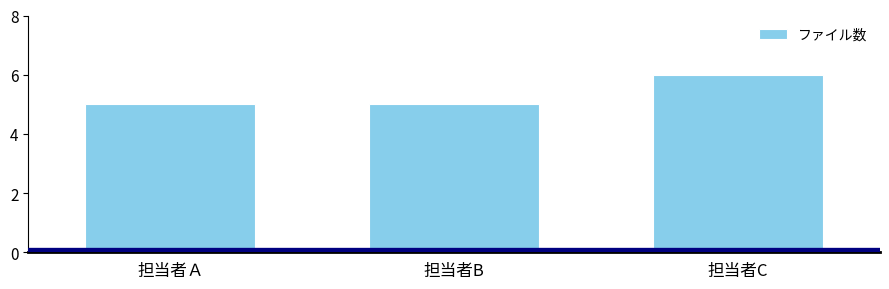

What is the sum of all values?

16